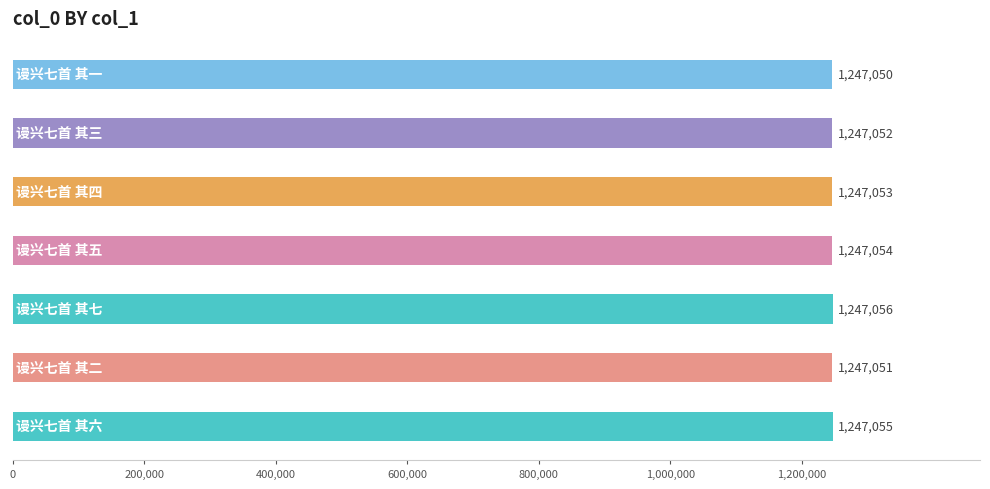

What is the minimum value shown in the chart?

1247050